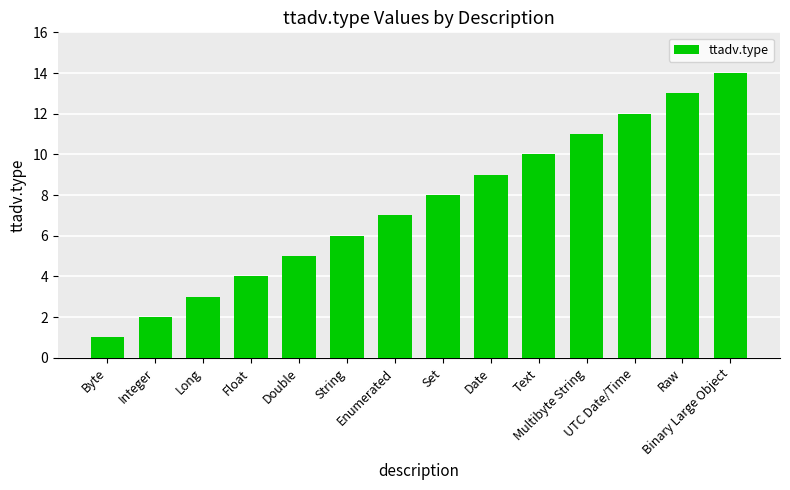

Is it true that the value at UTC Date/Time is 8?

False